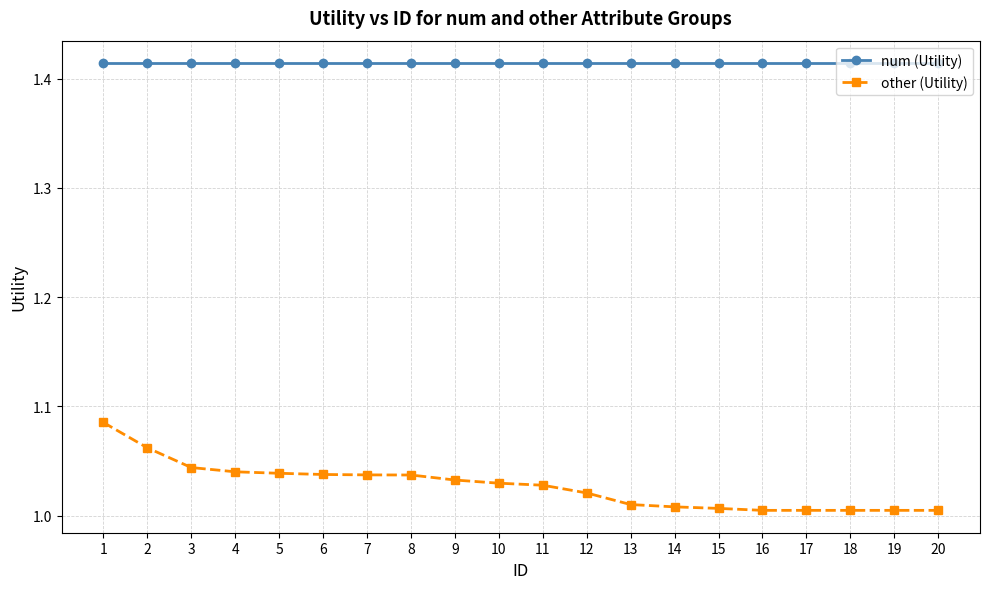

Rank the series by their maximum value, from highest to lowest.

num (Utility), other (Utility)